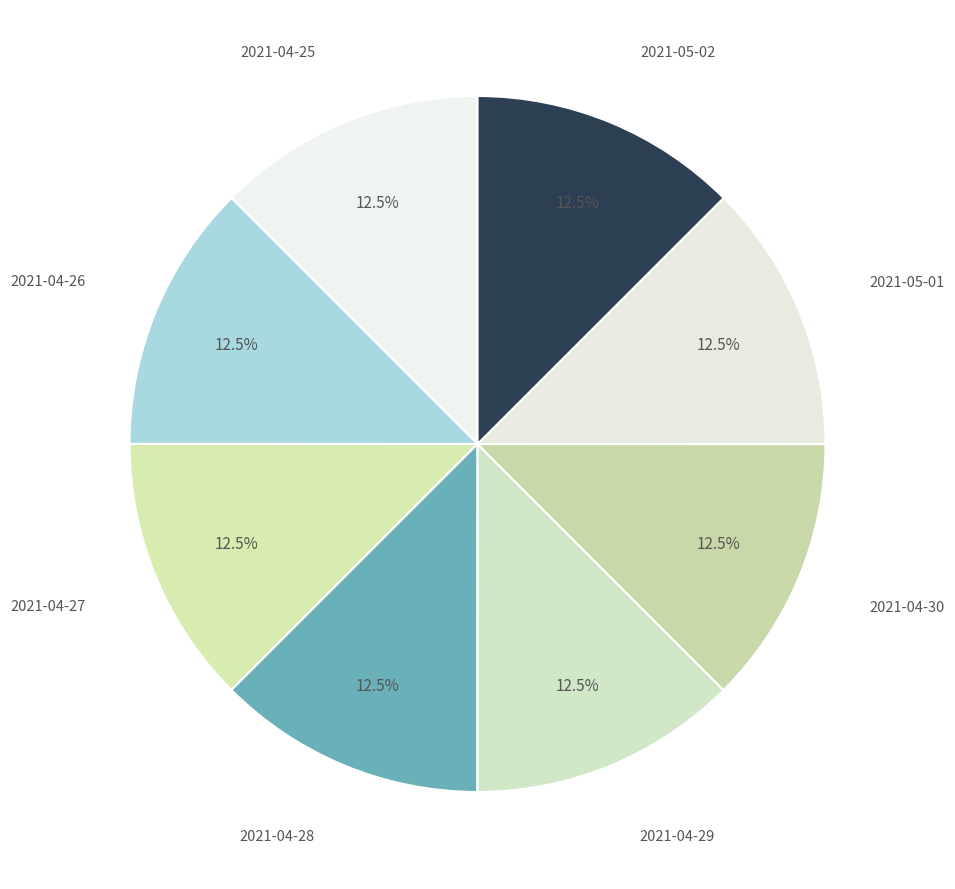

Count the number of slices in the pie.

8